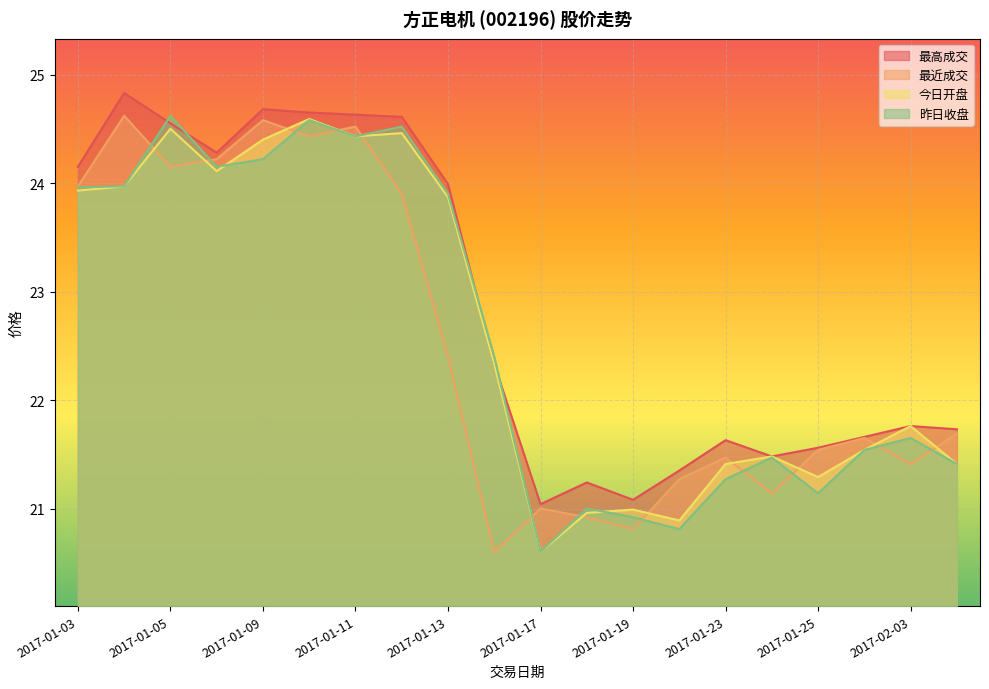

Between 2017-01-05 and 2017-01-19, which series saw the biggest shift?

昨日收盘